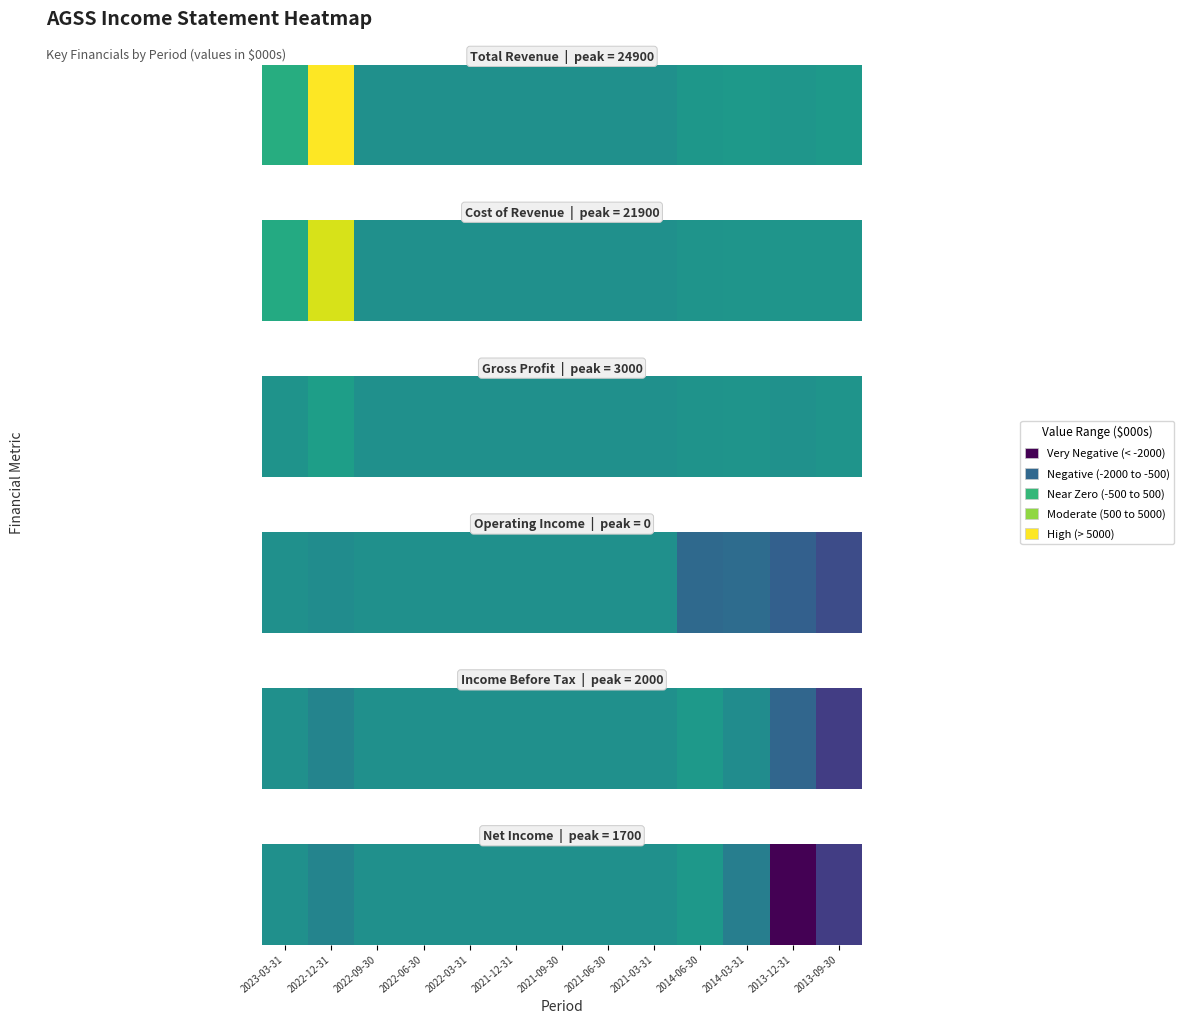

At which category does the chart reach its minimum across all series?

2013-12-31